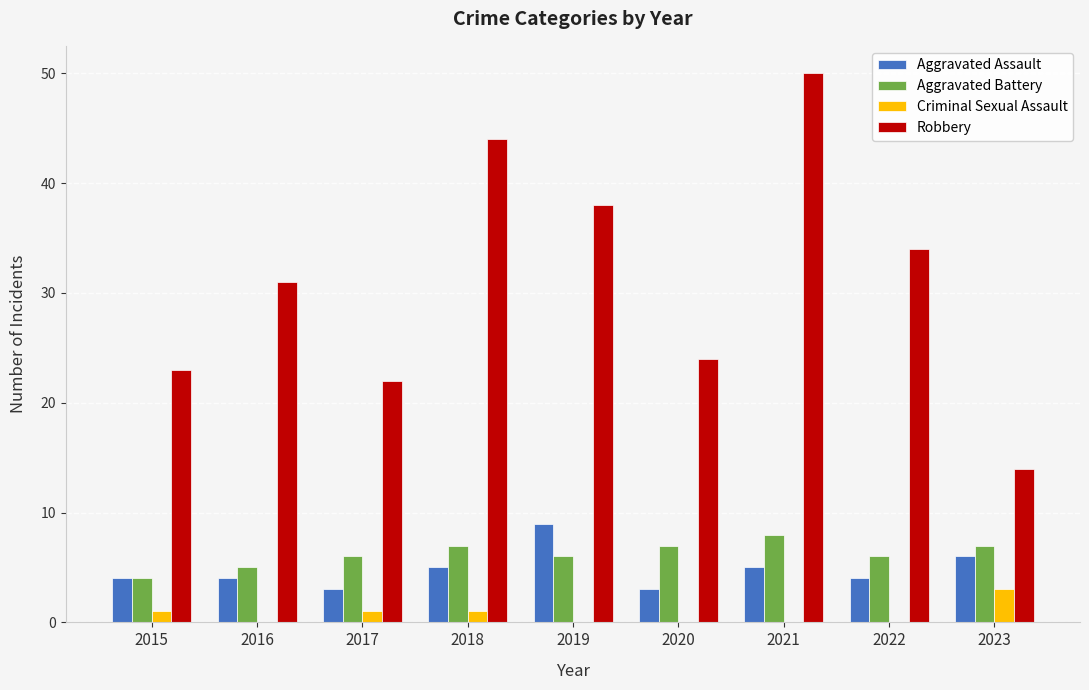

At which category is the sum across all series the highest?

2021